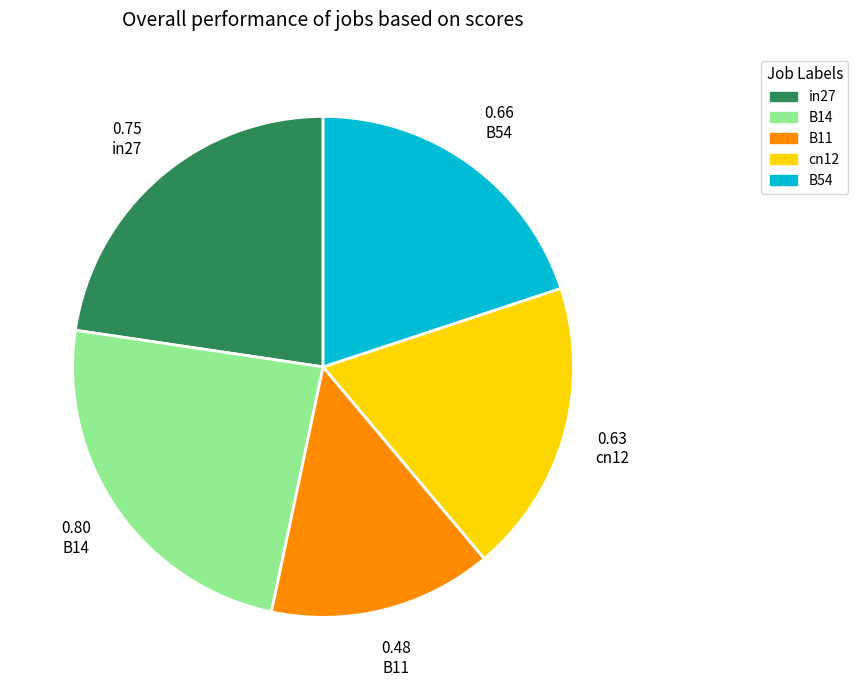

Which category has the biggest portion of the pie?

B14